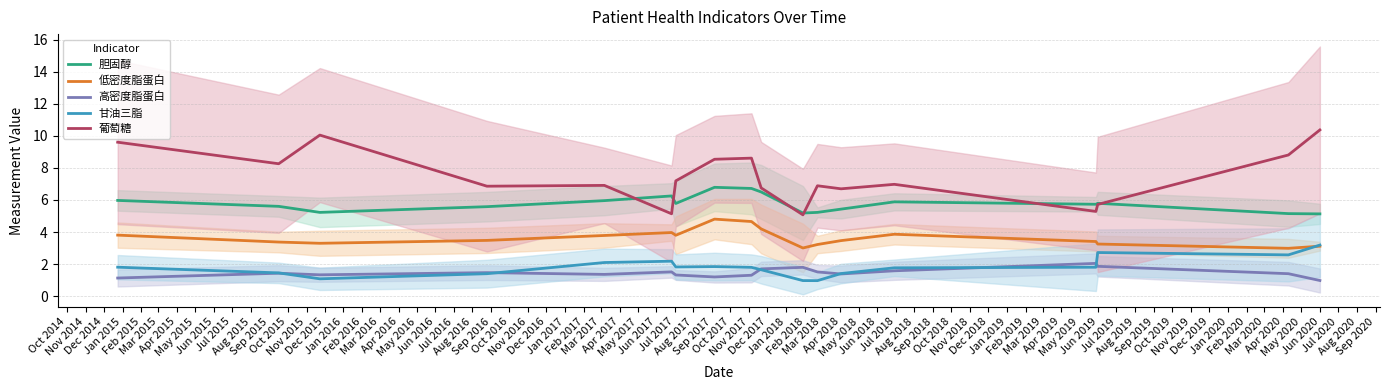

What is the difference between the second highest and minimum values in the 胆固醇 series?

1.6